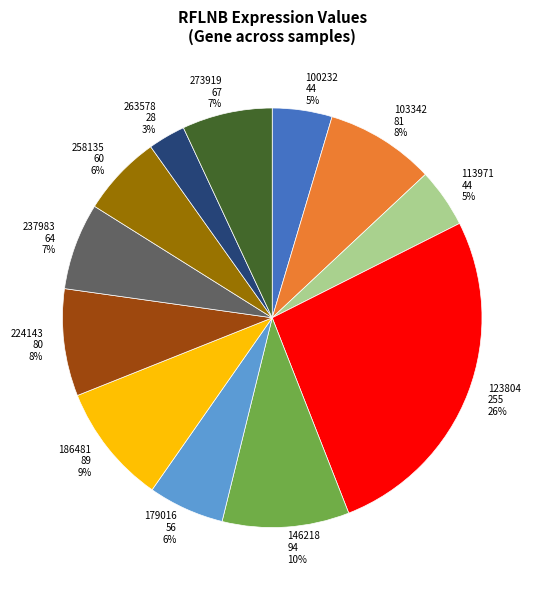

To the nearest percent, what portion does 113971 represent?

5%